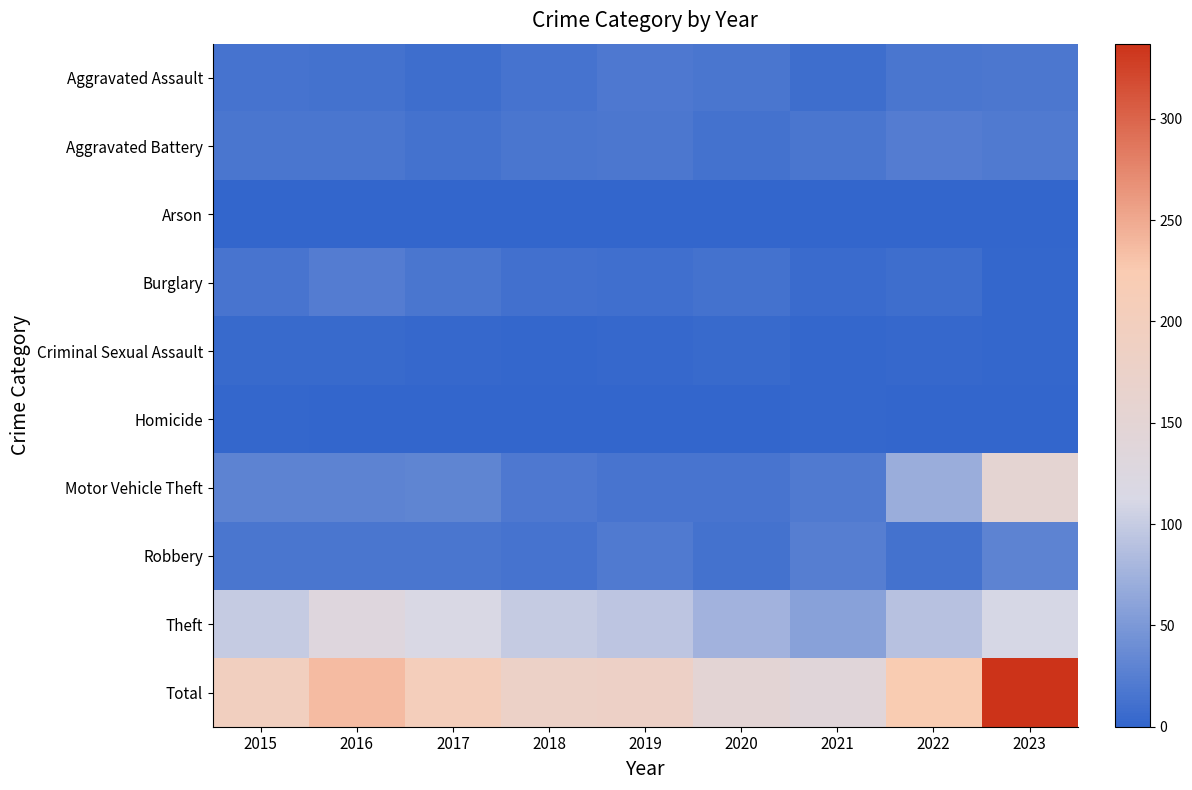

Which series has the largest total across all categories?

Total